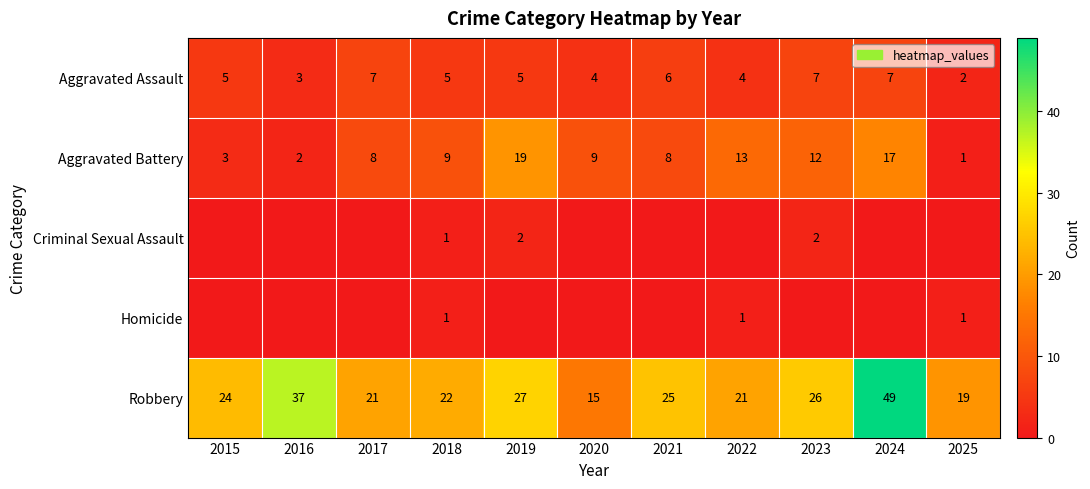

What value does the Robbery series have at 2017, to the nearest 5?

20